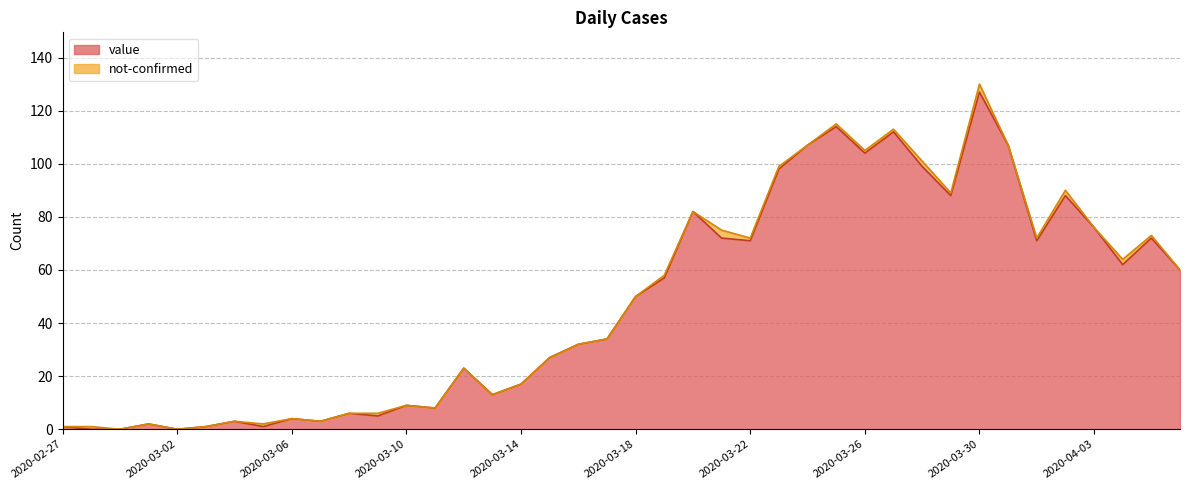

At which category does the chart reach its peak across all series?

2020-03-30